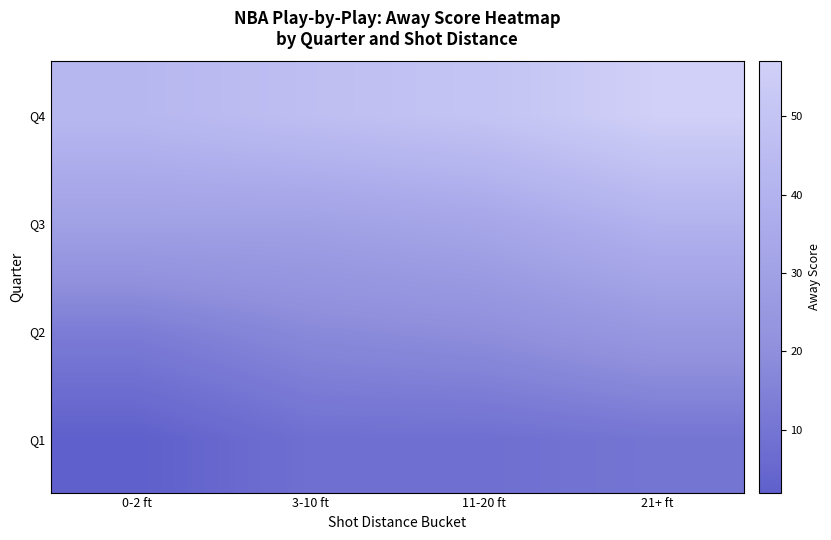

Reading left to right, list all the values displayed in this chart.

Q1: 0-2 ft=2	3-10 ft=8	11-20 ft=8	21+ ft=10
Q2: 0-2 ft=13	3-10 ft=18	11-20 ft=20	21+ ft=25
Q3: 0-2 ft=30	3-10 ft=30	11-20 ft=33	21+ ft=40
Q4: 0-2 ft=43	3-10 ft=47	11-20 ft=50	21+ ft=57